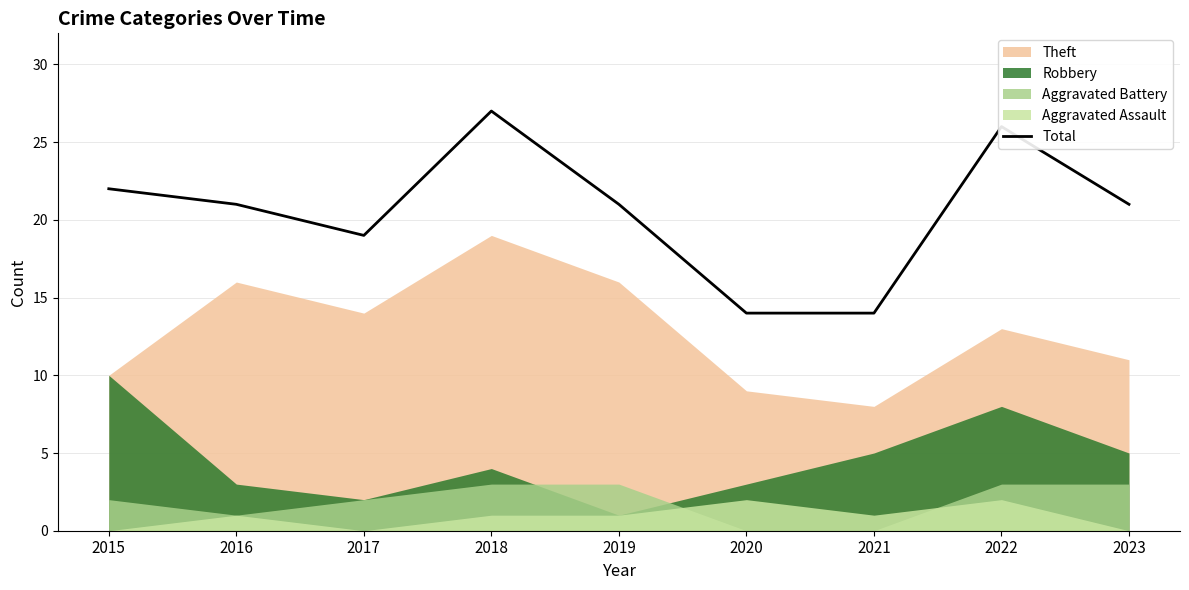

How many data points are less than 21?

3